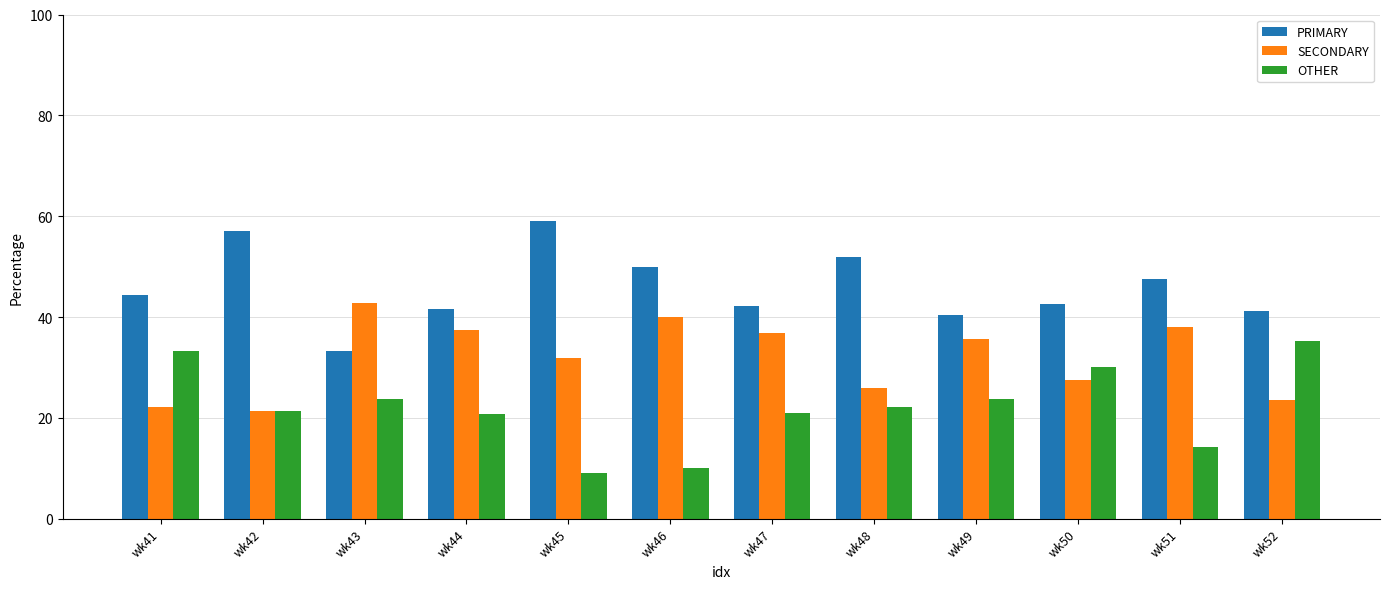

What is the difference between the maximum and minimum values in the PRIMARY series?

25.8